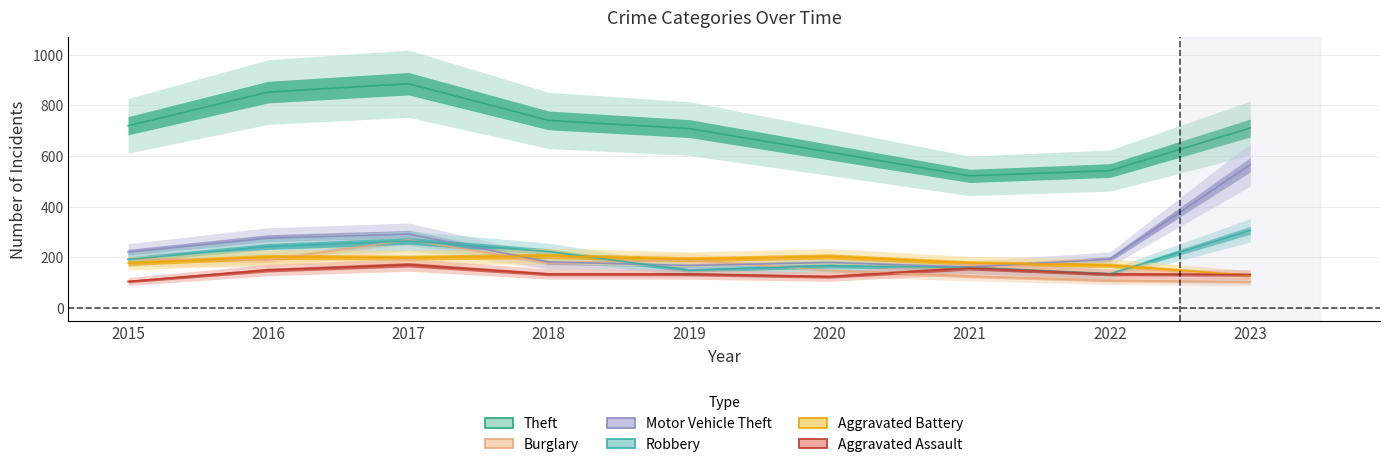

What is the value of the Robbery point at the 6th from the left?

166